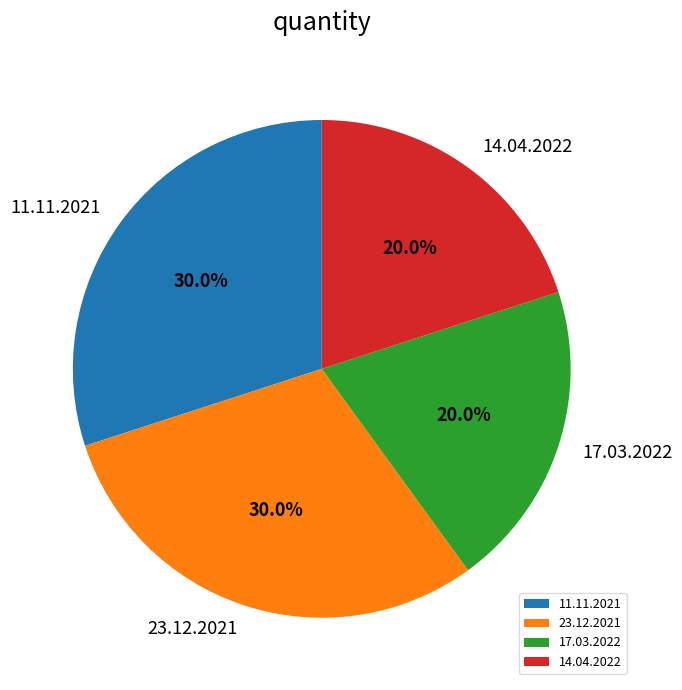

Is there any slice that represents more than half of the pie?

No